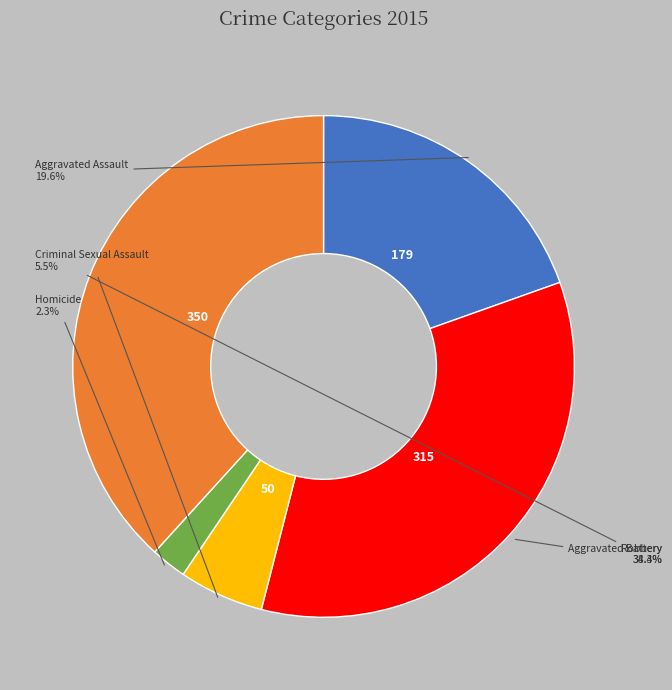

Does any single category account for the majority?

No